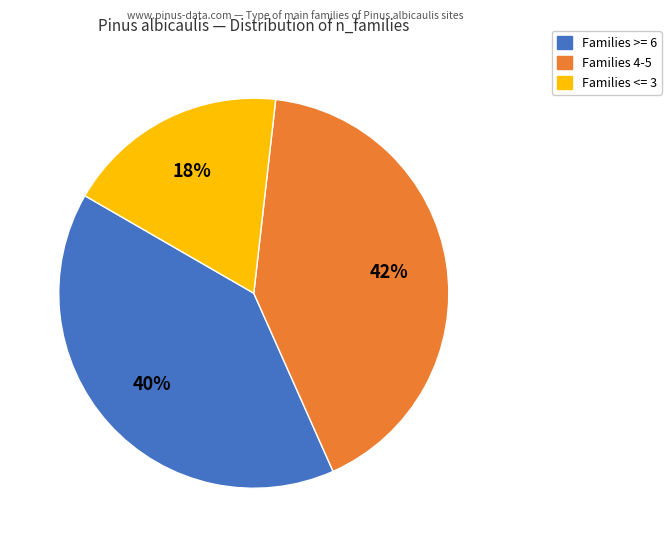

Do Families 4-5 and Families <= 3 together represent more than half of the pie?

Yes